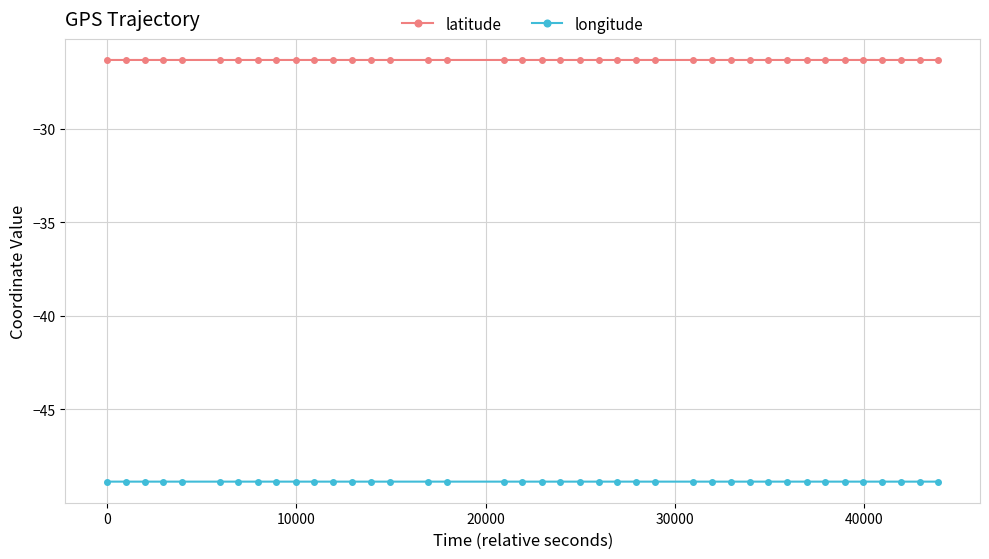

How many series are shown in this chart?

2